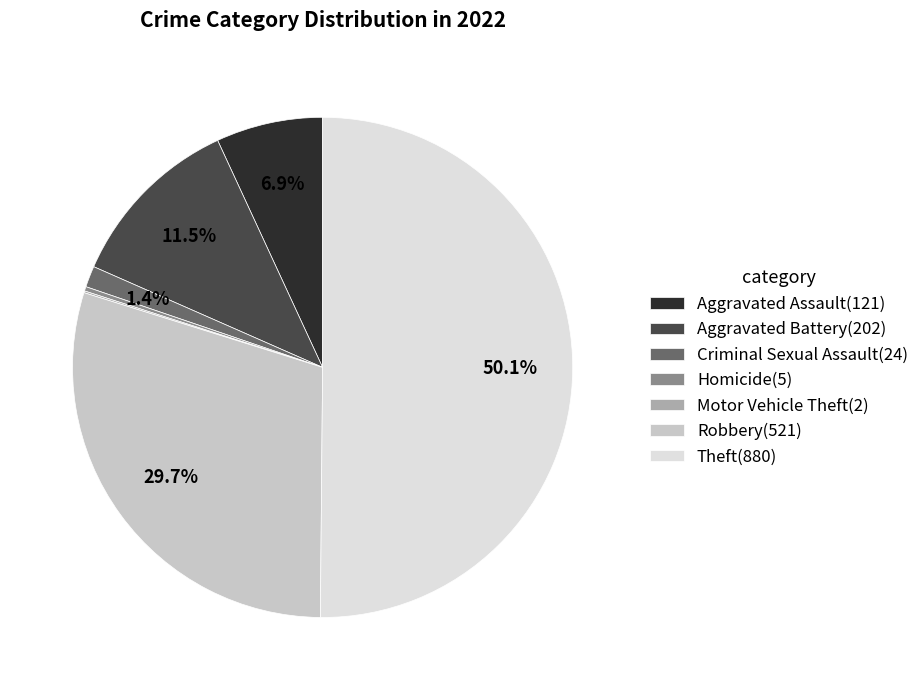

What percentage do Aggravated Assault(121) and Robbery(521) together represent?

36.6%